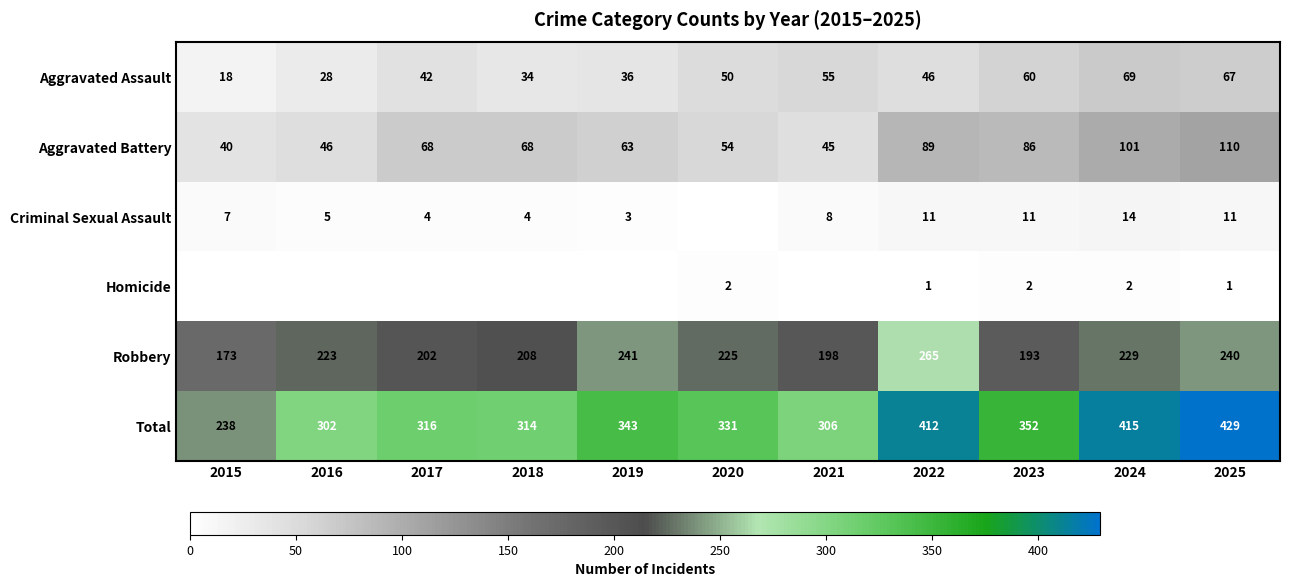

Rank the categories by Aggravated Assault value from lowest to highest.

2015, 2016, 2018, 2019, 2017, 2022, 2020, 2021, 2023, 2025, 2024